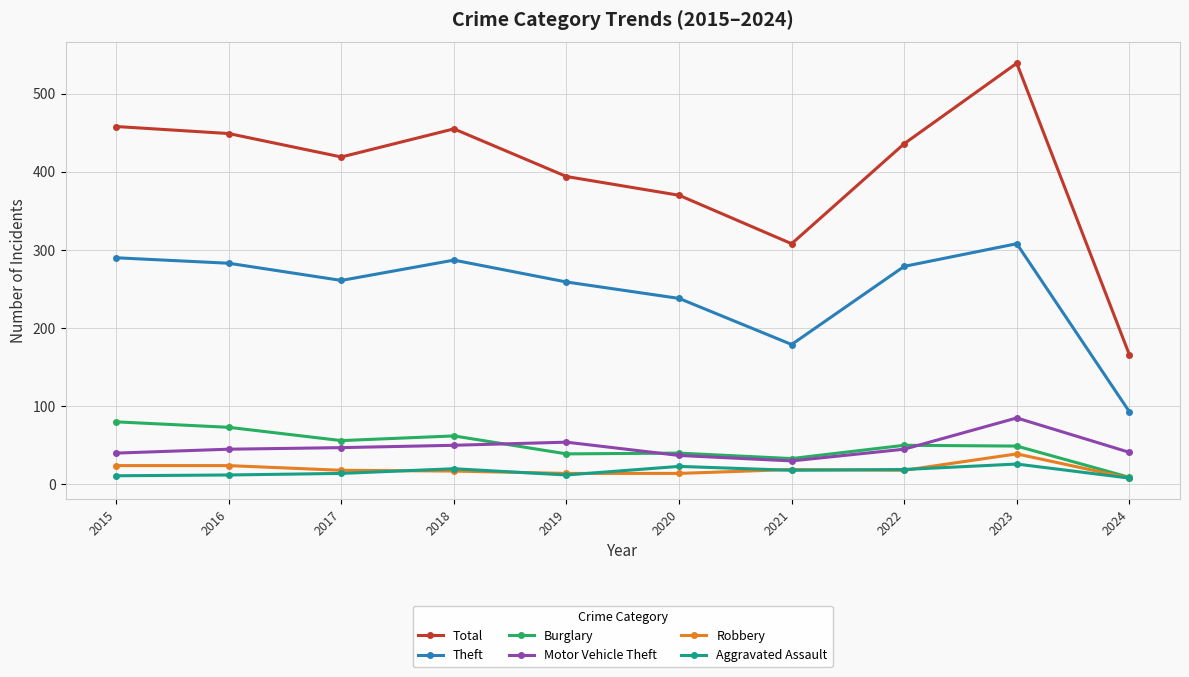

The value of Theft at 2016 is 117. True or false?

False